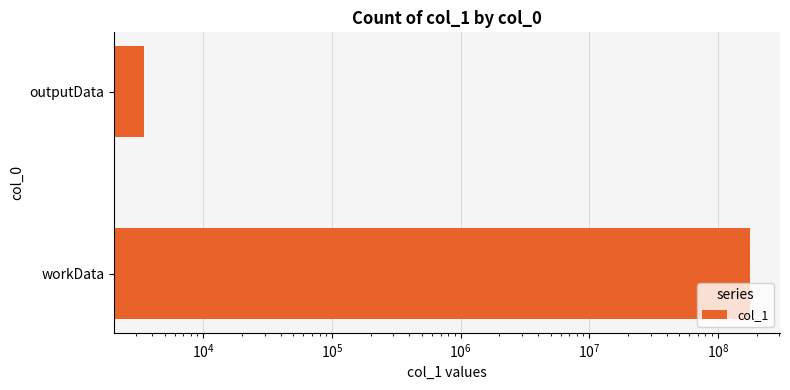

What is the sum of all values?

177003962